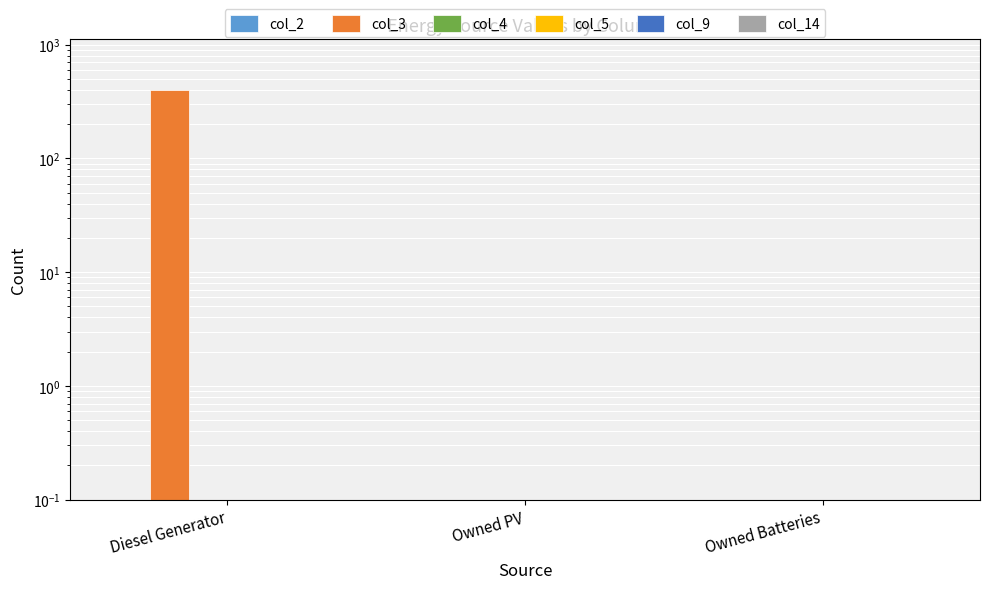

What is the total value across all series at Diesel Generator?

400